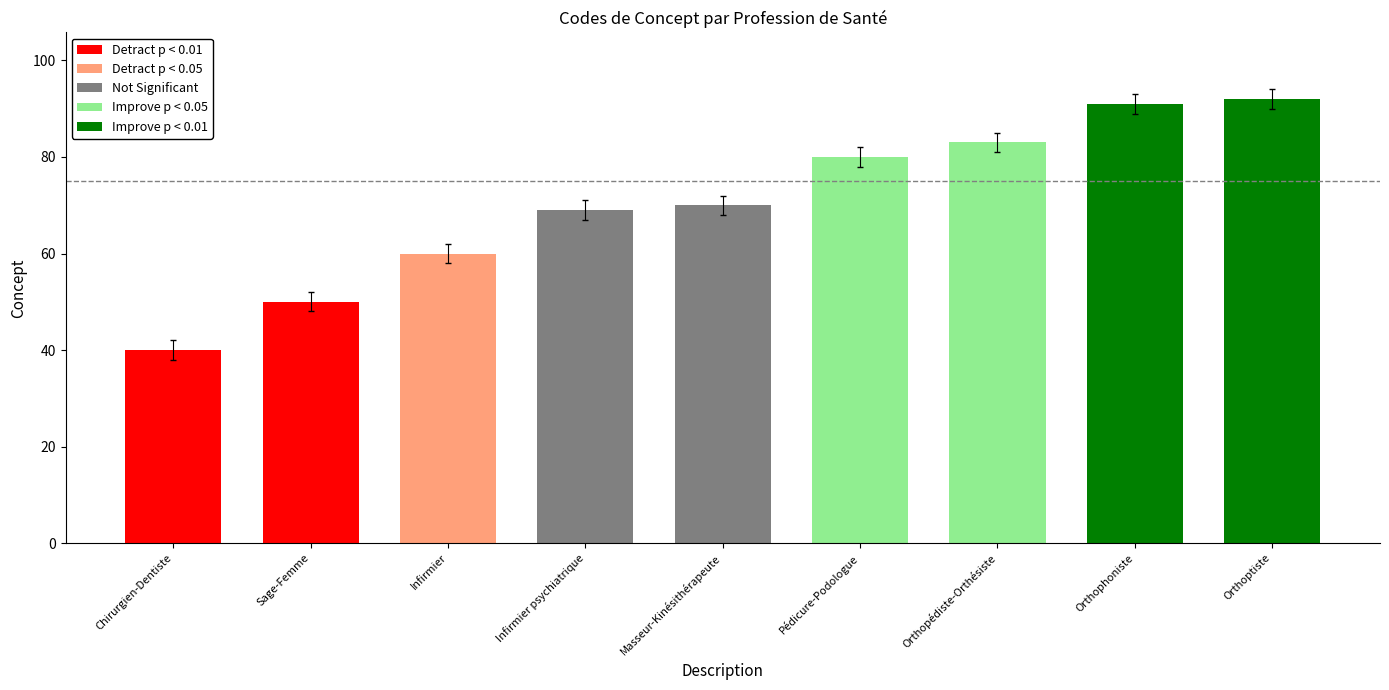

Which category has the lowest value across all series?

Chirurgien-Dentiste